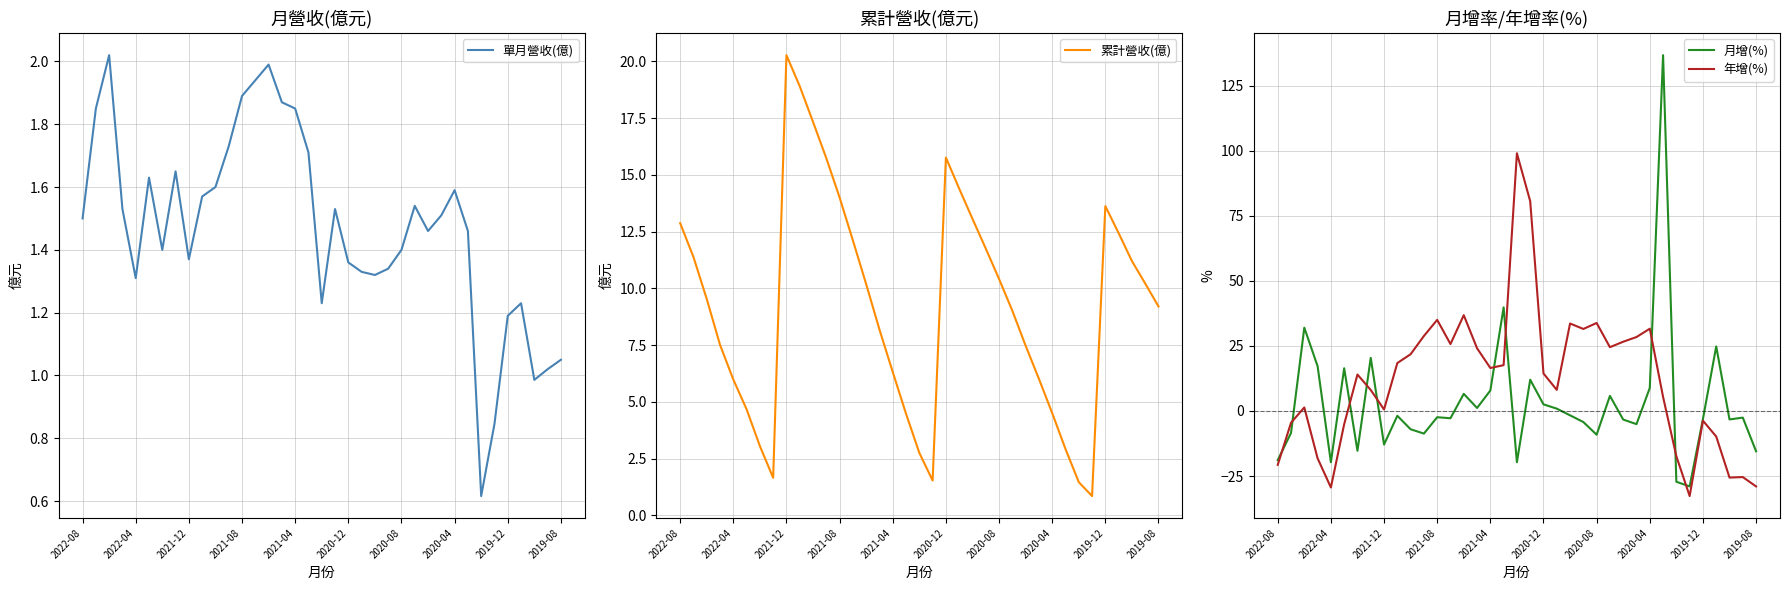

At which category does 年增(%) reach its first local valley?

2022-04